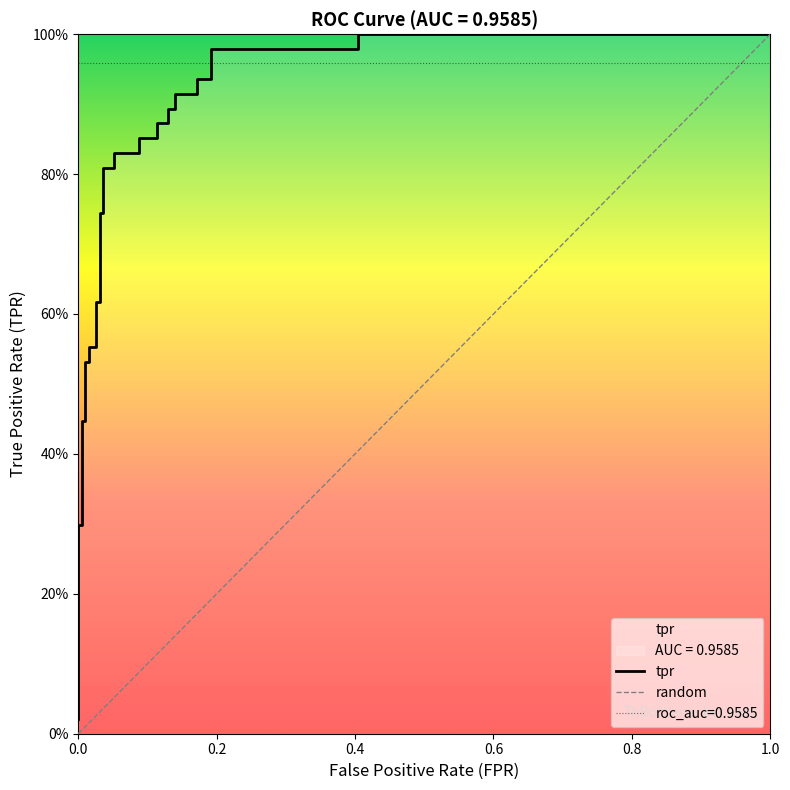

What is the maximum value shown in the chart?

1.0